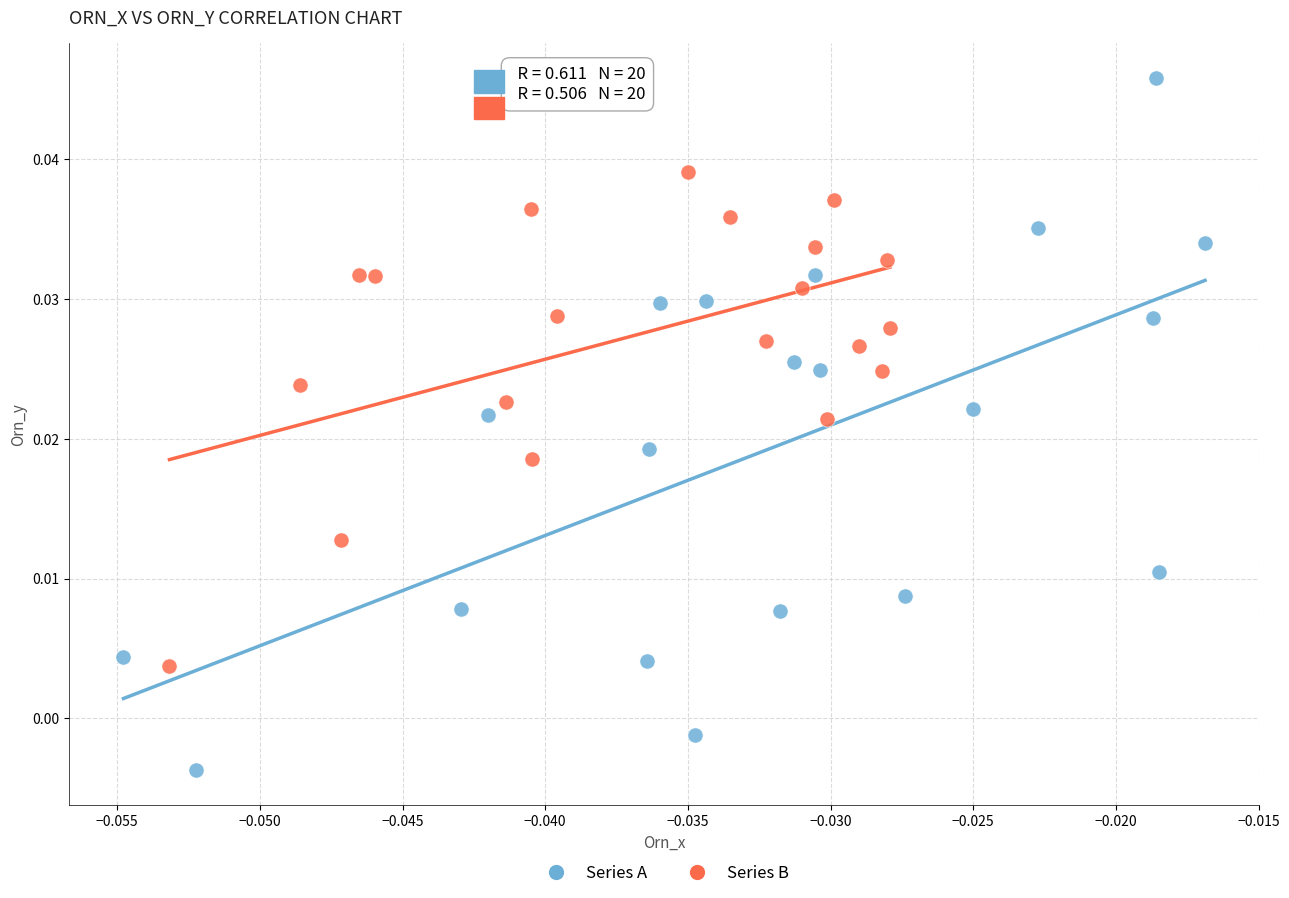

Which series reaches the maximum Y coordinate?

Series A